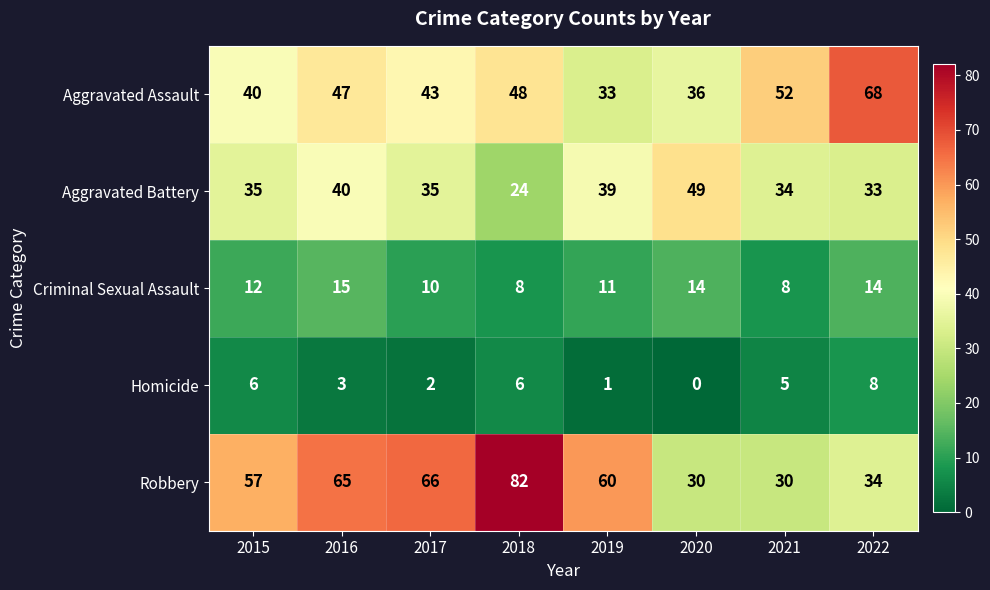

Which category has the highest value in the Criminal Sexual Assault series?

2016